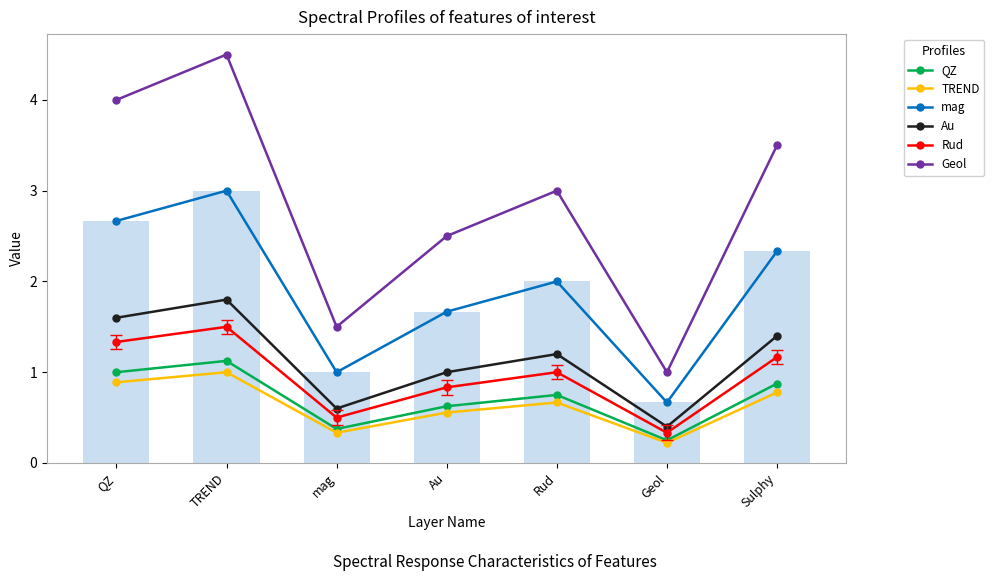

What are all the series names shown in the legend?

QZ, TREND, mag, Au, Rud, Geol